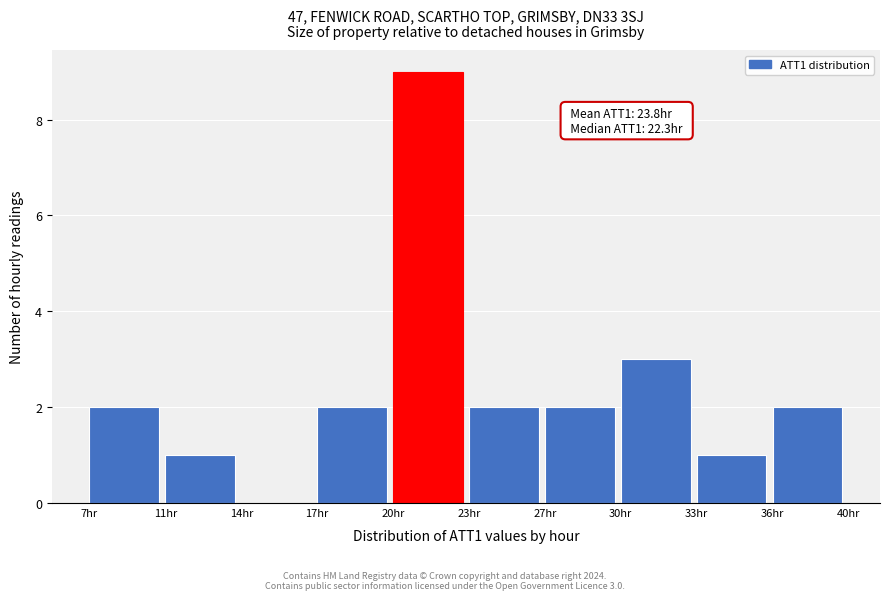

Reading right to left, list all the values displayed in this chart.

36hr=2	33hr=1	30hr=3	27hr=2	23hr=2	20hr=9	17hr=2	14hr=0	11hr=1	7hr=2